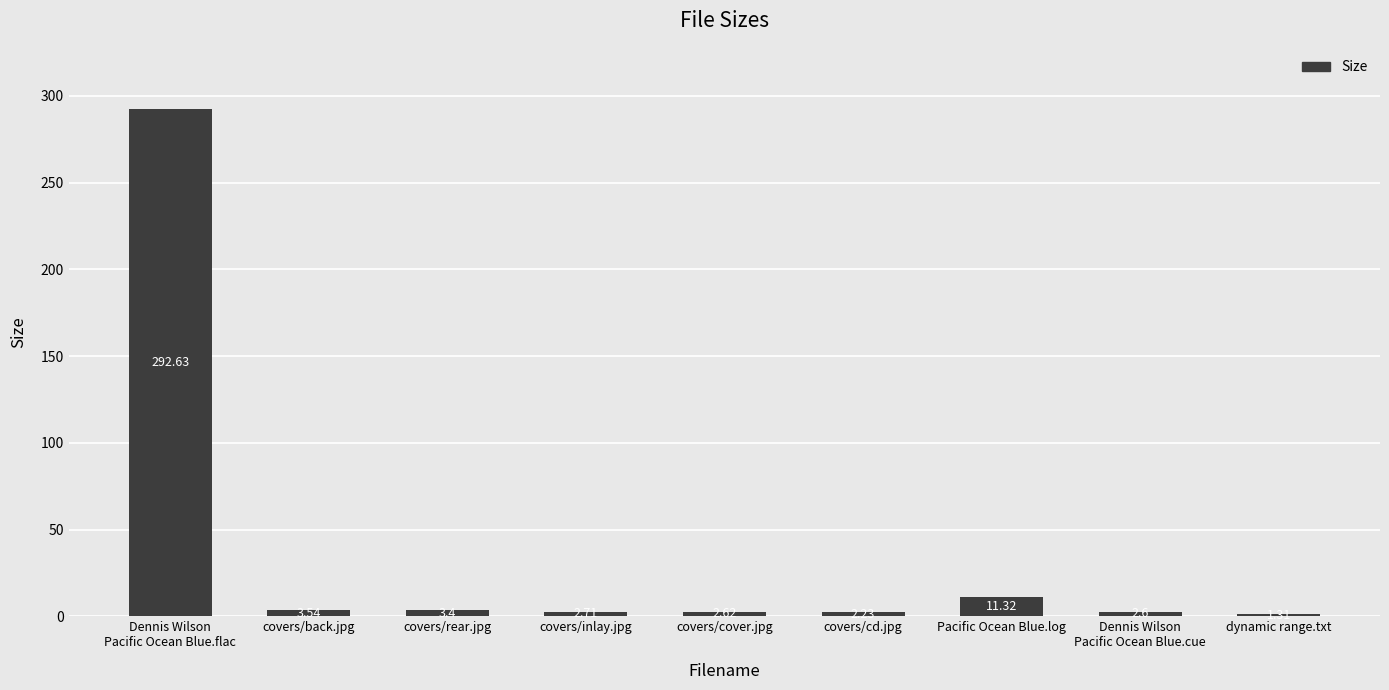

What is the label of the 6th bar from the left?

covers/cd.jpg